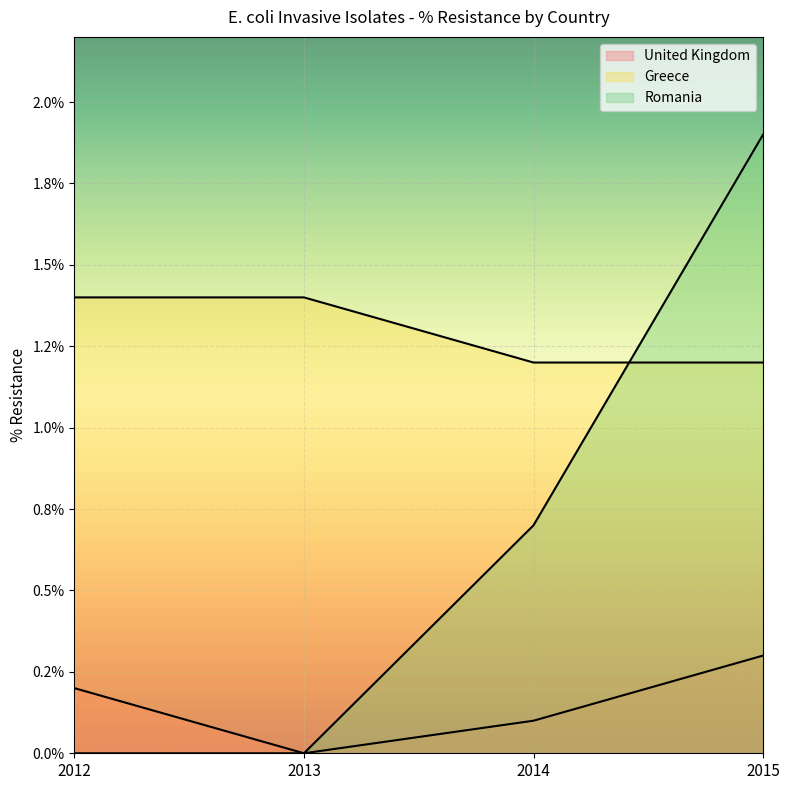

True or false: United Kingdom has a value of 0.0 at 2013.

True